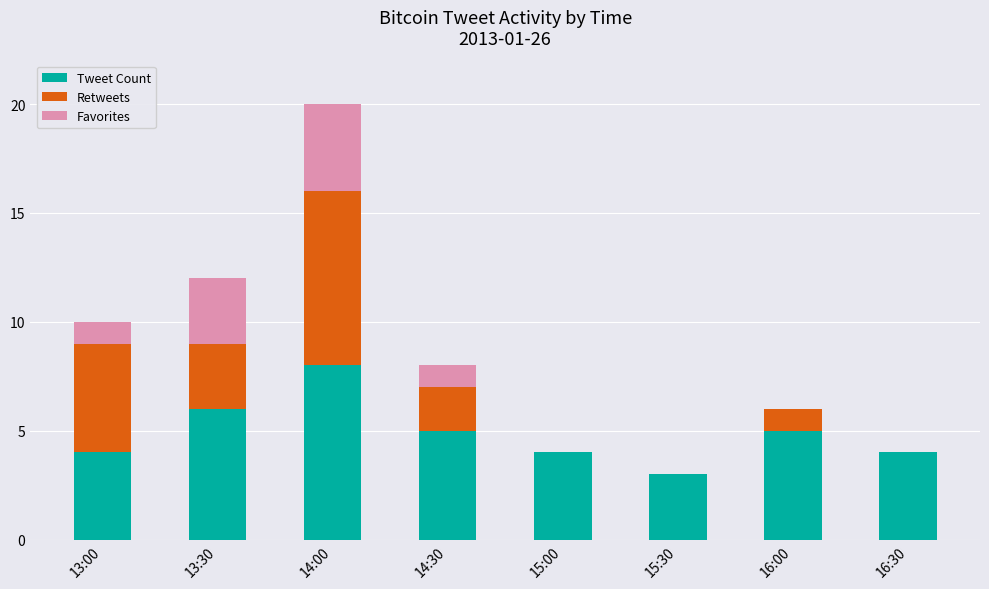

At which category is the sum across all series the highest?

14:00